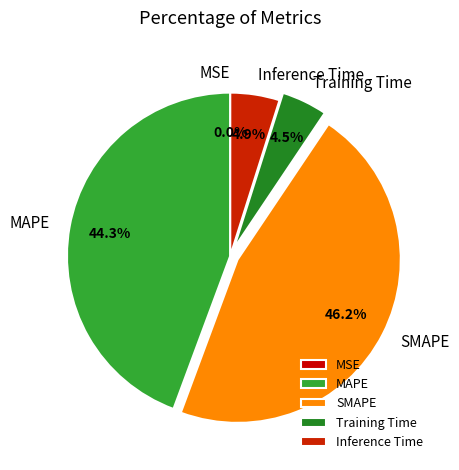

Is there any slice that represents more than half of the pie?

No